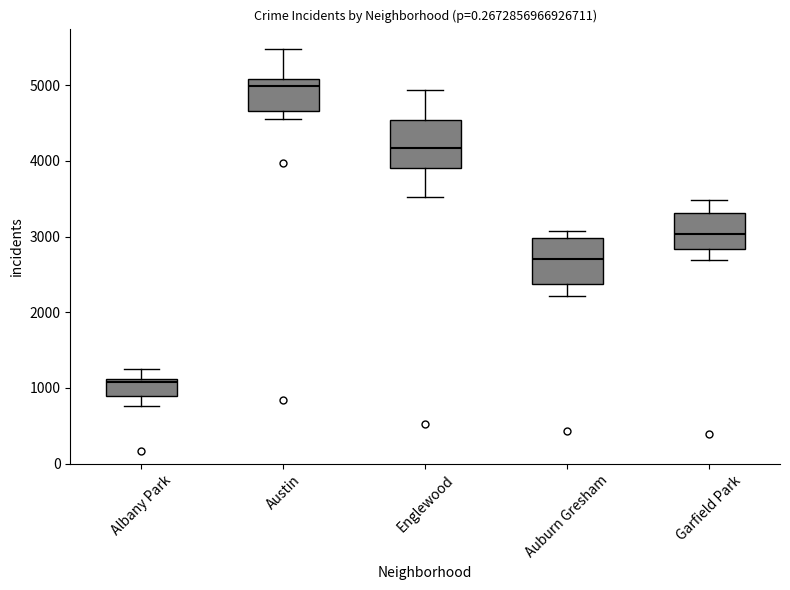

Reading left to right, transcribe this box plot: for each box, give where its median line is, the range the box spans, and where its two whiskers end, as read against the y-axis. The values are not printed on the chart, so give them approximately, as read against the axis.

Albany Park: median 1100 (just below the box's upper edge), box 900 to 1100, whiskers 800 to 1300
Austin: median 5000, box 4700 to 5100, whiskers 4600 to 5500
Englewood: median 4200, box 3900 to 4500, whiskers 3500 to 4900
Auburn Gresham: median 2700, box 2400 to 3000, whiskers 2200 to 3100
Garfield Park: median 3000, box 2800 to 3300, whiskers 2700 to 3500